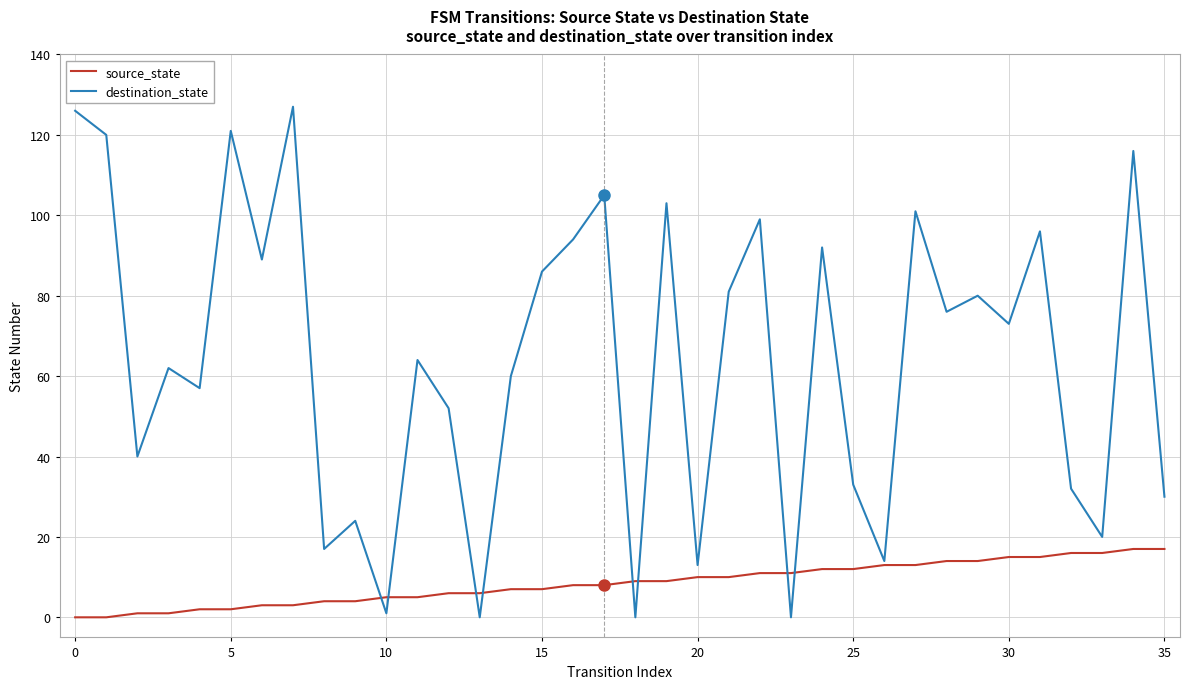

At how many categories does at least one series exceed 43?

23